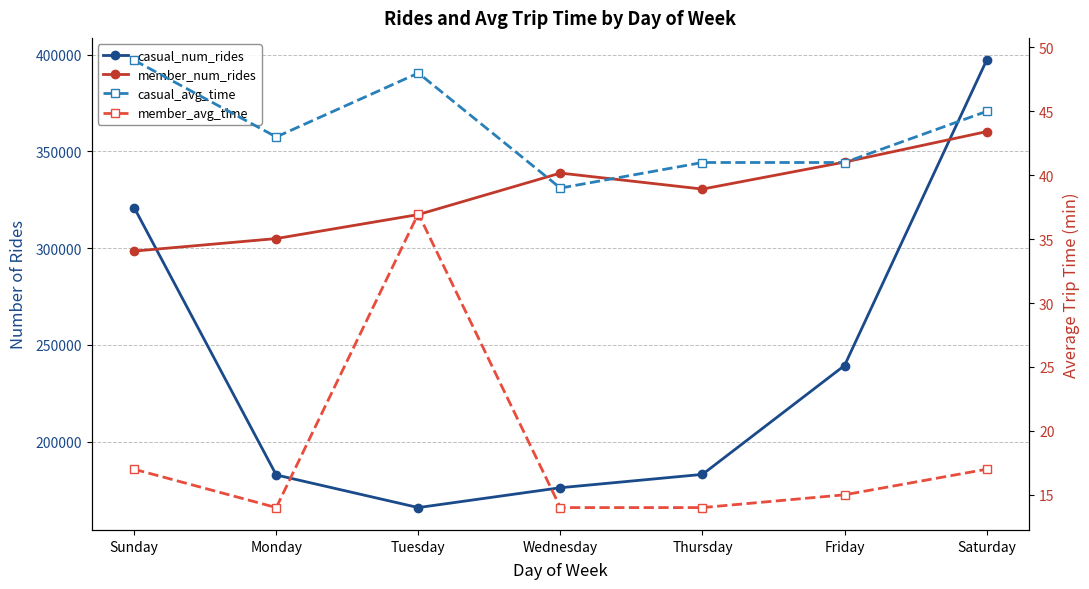

Which series has the largest total across all categories?

member_num_rides